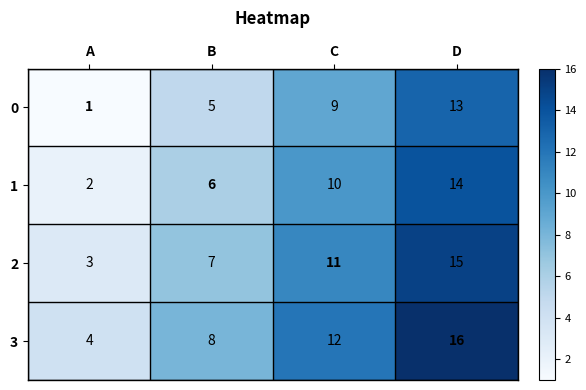

Reading right to left, transcribe all the data shown in this chart.

0: 13	9	5	1
1: 14	10	6	2
2: 15	11	7	3
3: 16	12	8	4